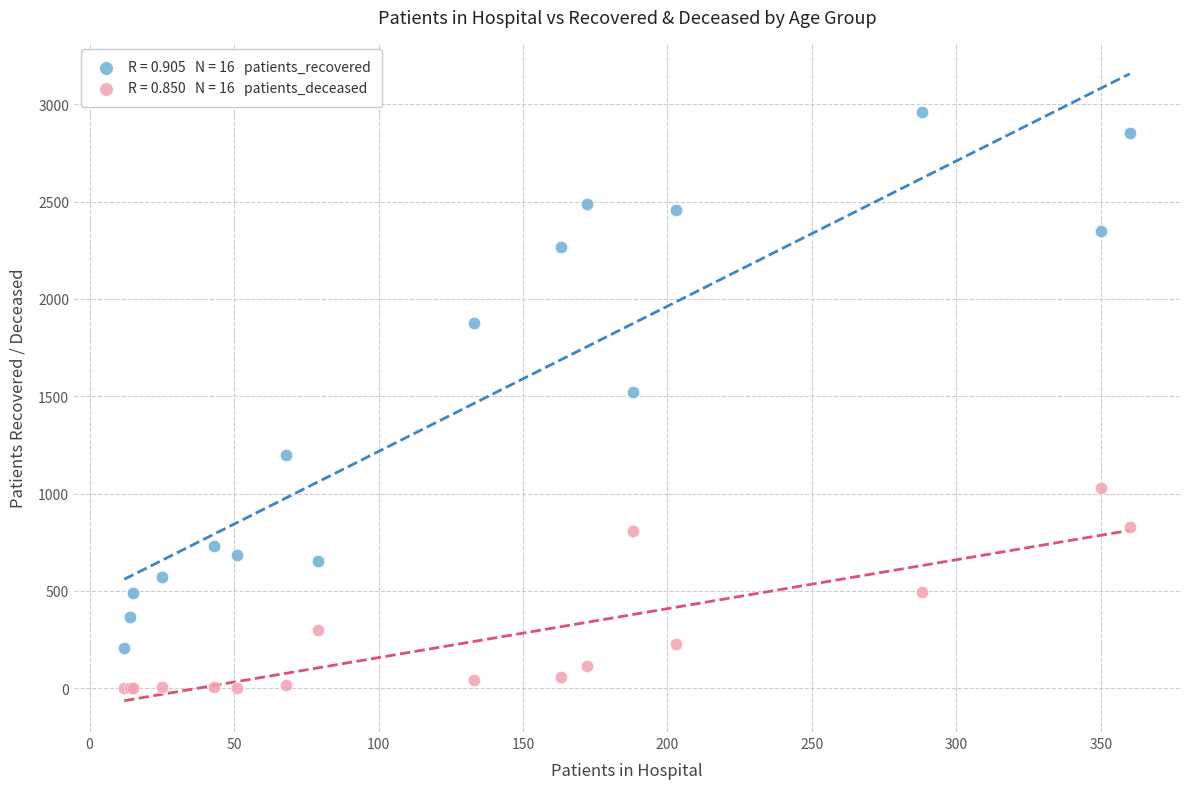

Across all series, what Y value is closest to 1481?

1523